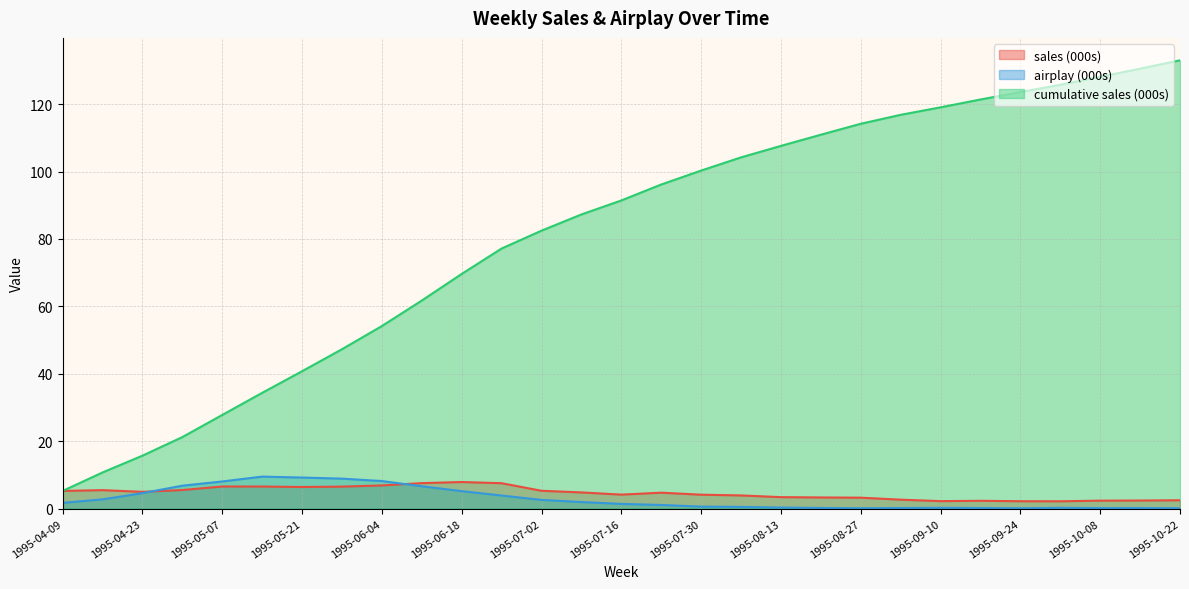

Reading right to left, transcribe all the data shown in this chart.

sales: 2.5	2.4	2.4	2.2	2.2	2.3	2.2	2.7	3.2	3.3	3.4	3.9	4.1	4.7	4.2	4.8	5.3	7.5	7.9	7.6	6.9	6.5	6.4	6.6	6.6	5.5	5.0	5.5	5.2
airplay: 0.1	0.2	0.2	0.2	0.1	0.2	0.2	0.2	0.1	0.2	0.3	0.5	0.6	1.1	1.4	2.0	2.6	3.9	5.2	6.6	8.2	8.9	9.2	9.5	8.1	6.8	4.6	2.7	1.7
cumulative_sales: 133.0	130.5	128.1	125.7	123.6	121.4	119.1	116.8	114.2	110.9	107.6	104.2	100.3	96.2	91.4	87.3	82.5	77.2	69.6	61.7	54.2	47.3	40.8	34.3	27.8	21.2	15.7	10.7	5.2